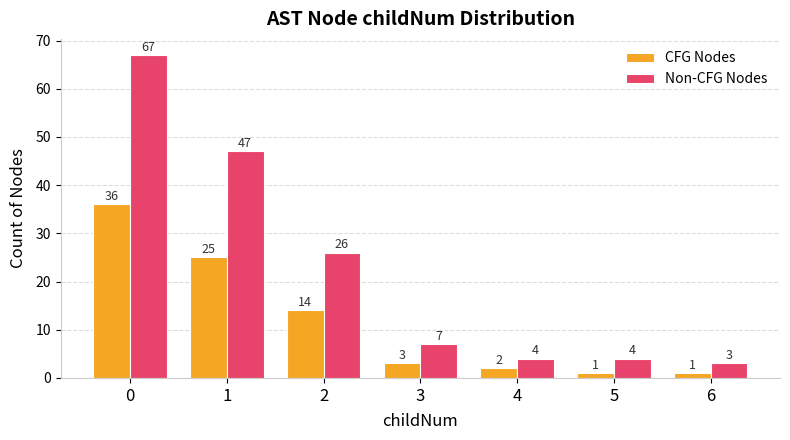

How many series are shown in this chart?

2